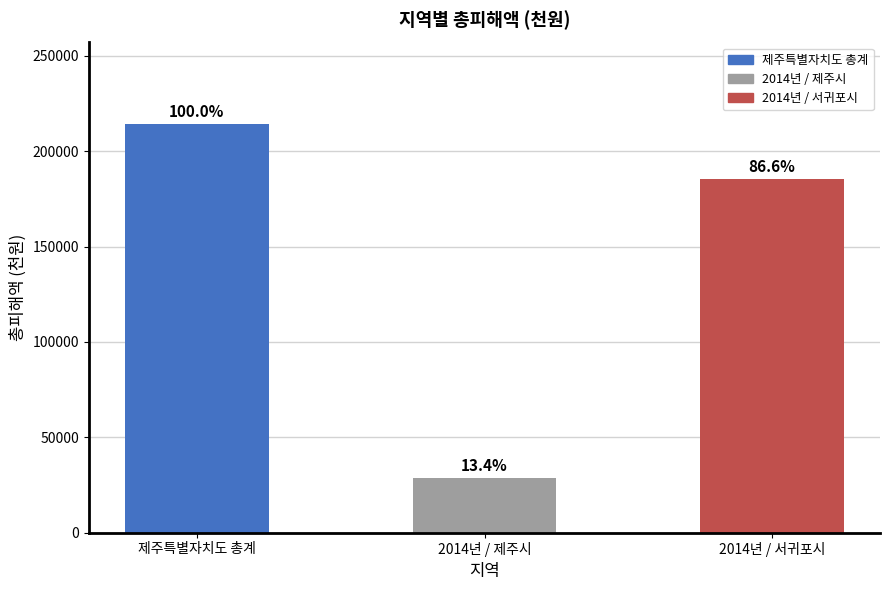

What value does the data have at 2014년 / 제주시, to the nearest 10?

28620